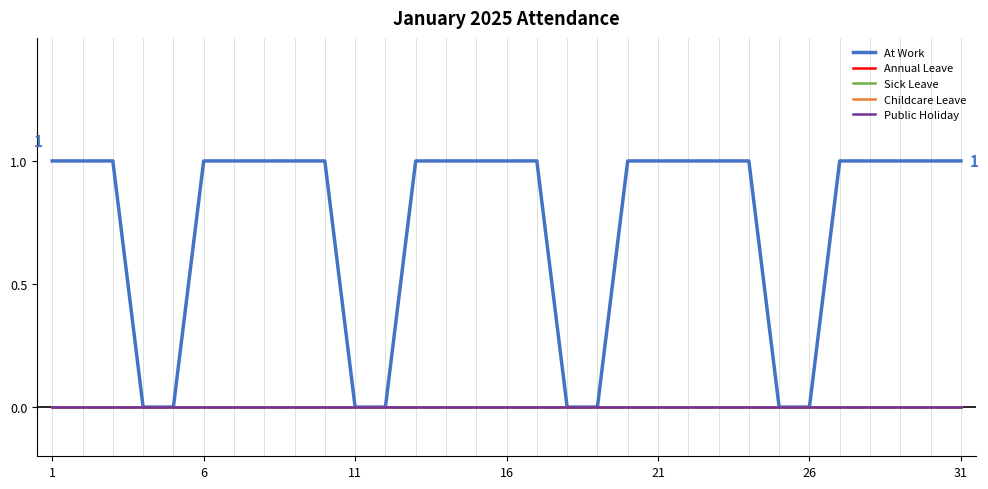

True or false: At Work and Annual Leave cross at least once.

False